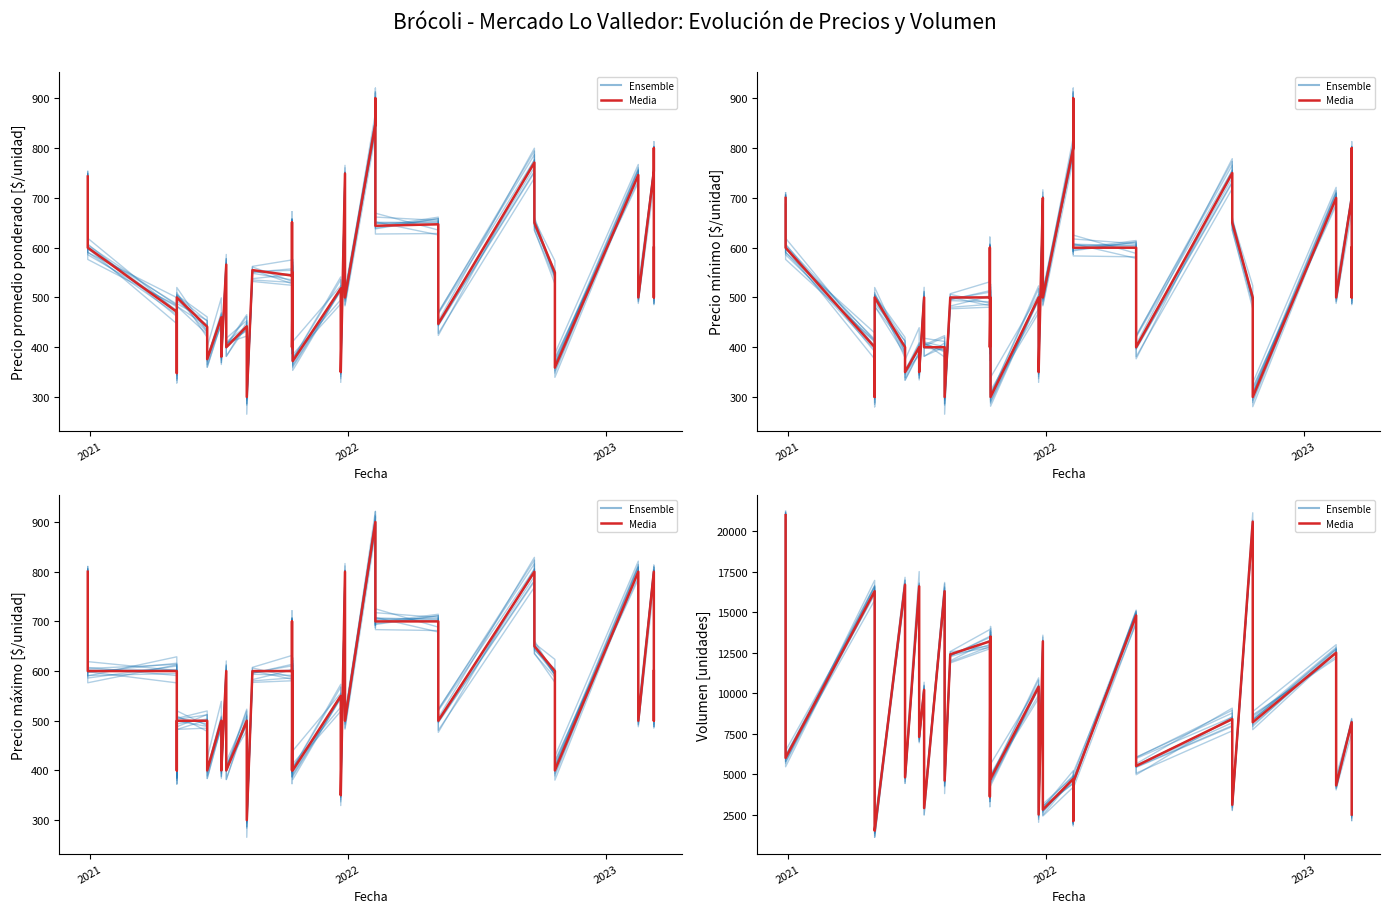

Which has a higher value, 2022-02-09 or 2022-10-21?

2022-02-09